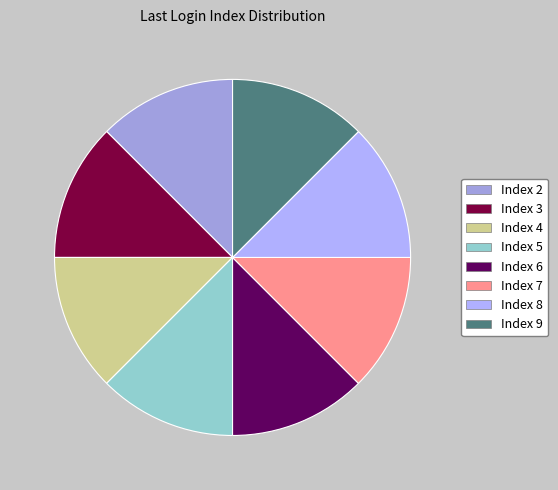

What is the ratio of the value at Index 6 to the value at Index 7?

1.0